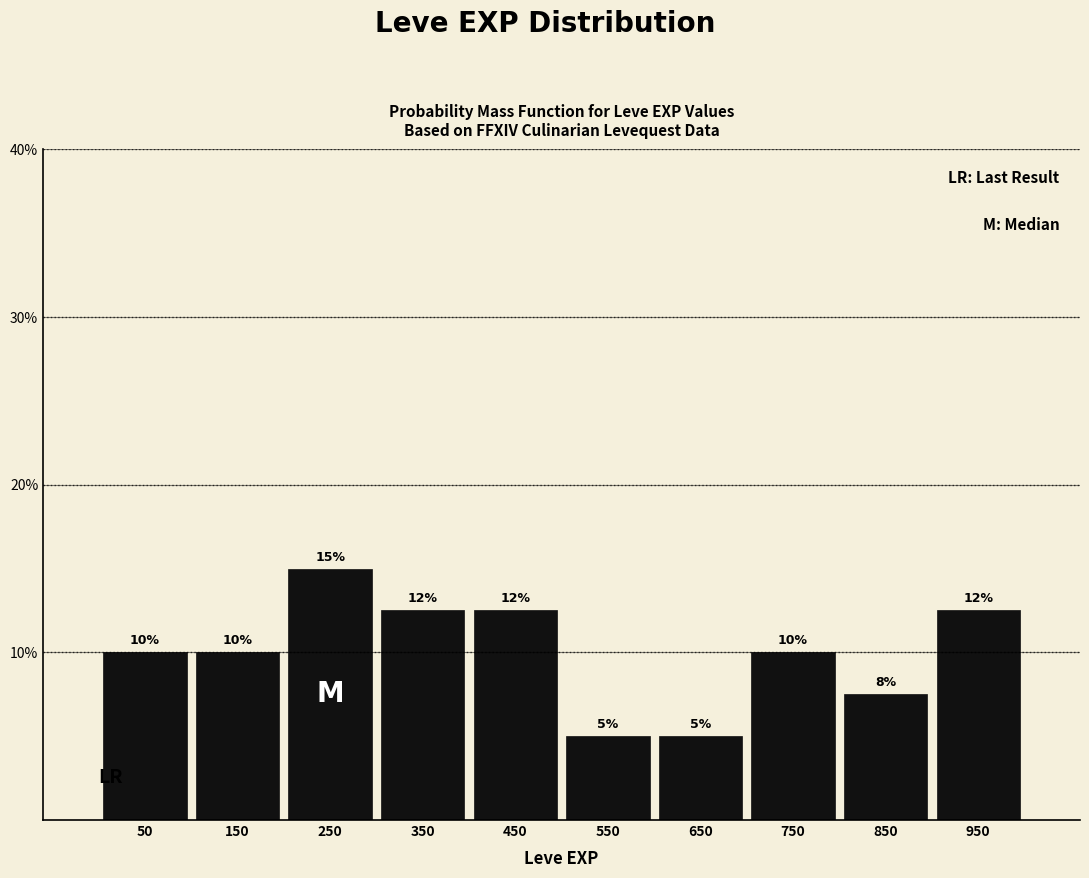

Over which range of the x-axis is the bar tallest?

200 to 300